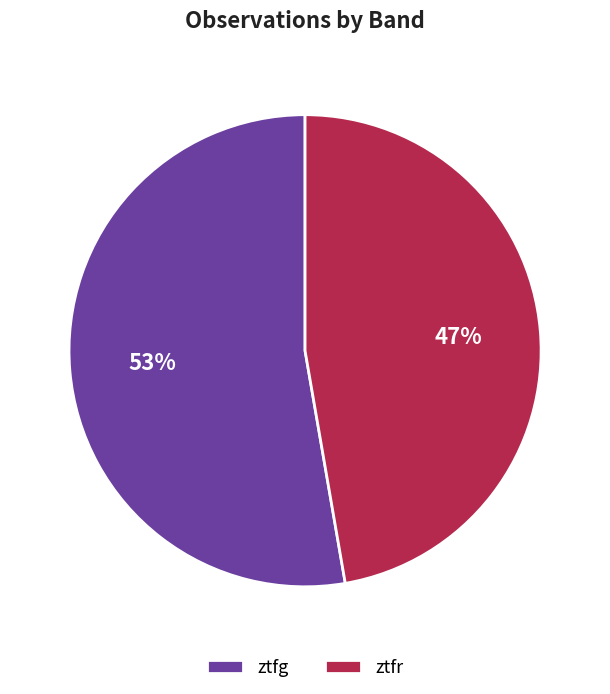

Which category has the biggest portion of the pie?

ztfg